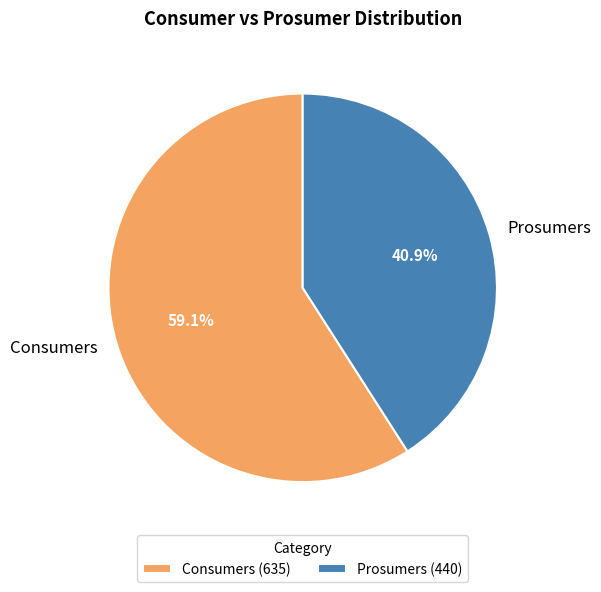

What portion of the pie excludes Consumers?

40.9%